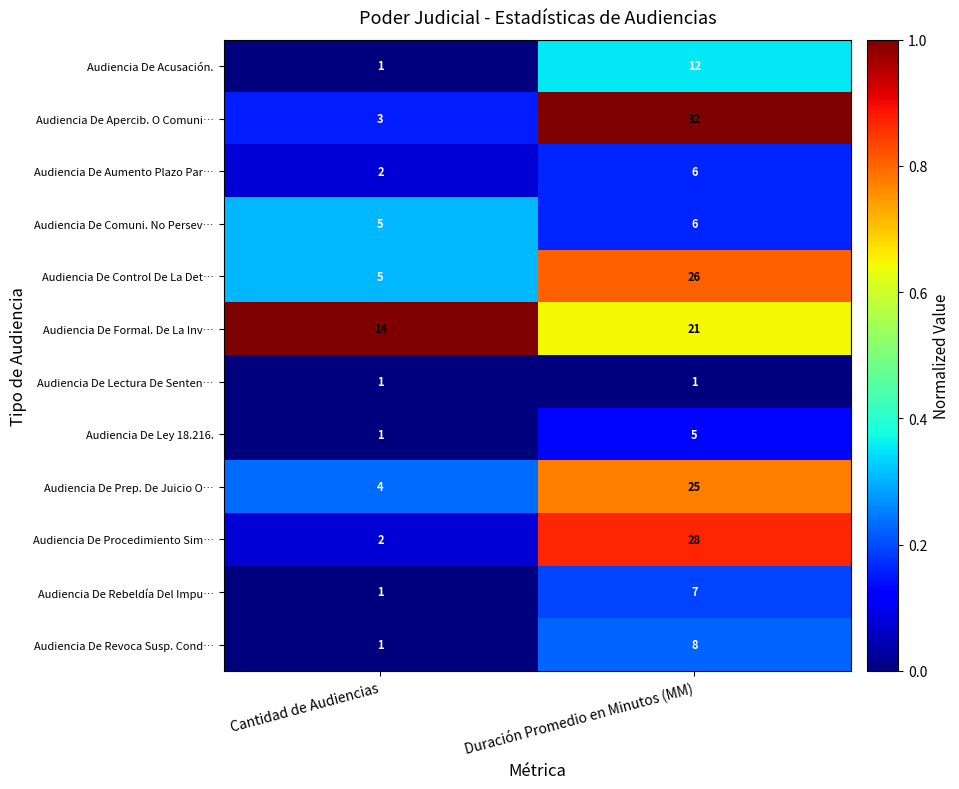

Which series changed the most between Cantidad de Audiencias and Duración Promedio en Minutos (MM)?

Audiencia De Apercib. O Comuni…